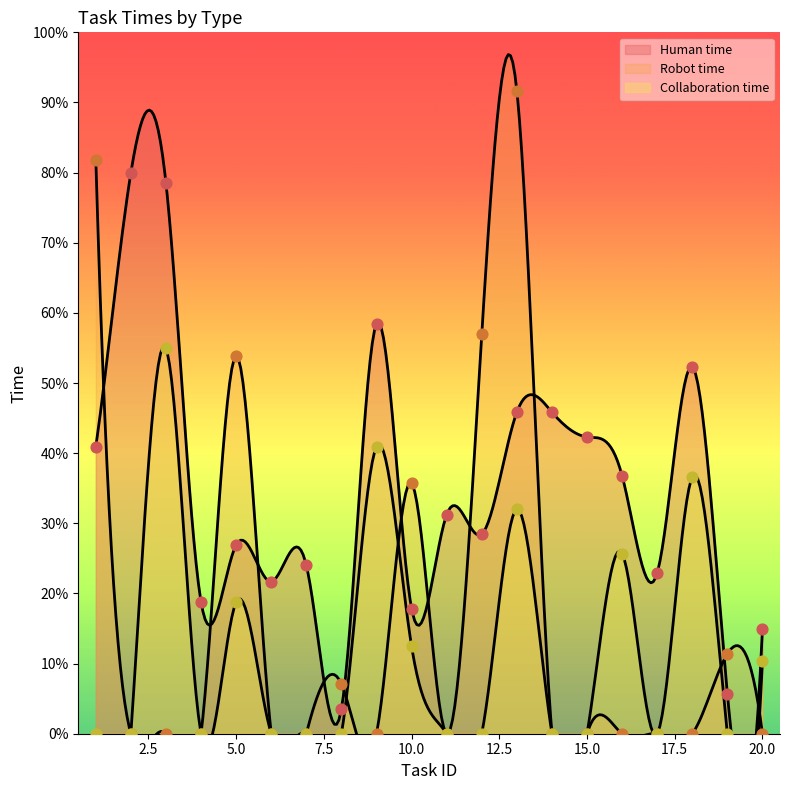

At which category is the sum across all series the highest?

13